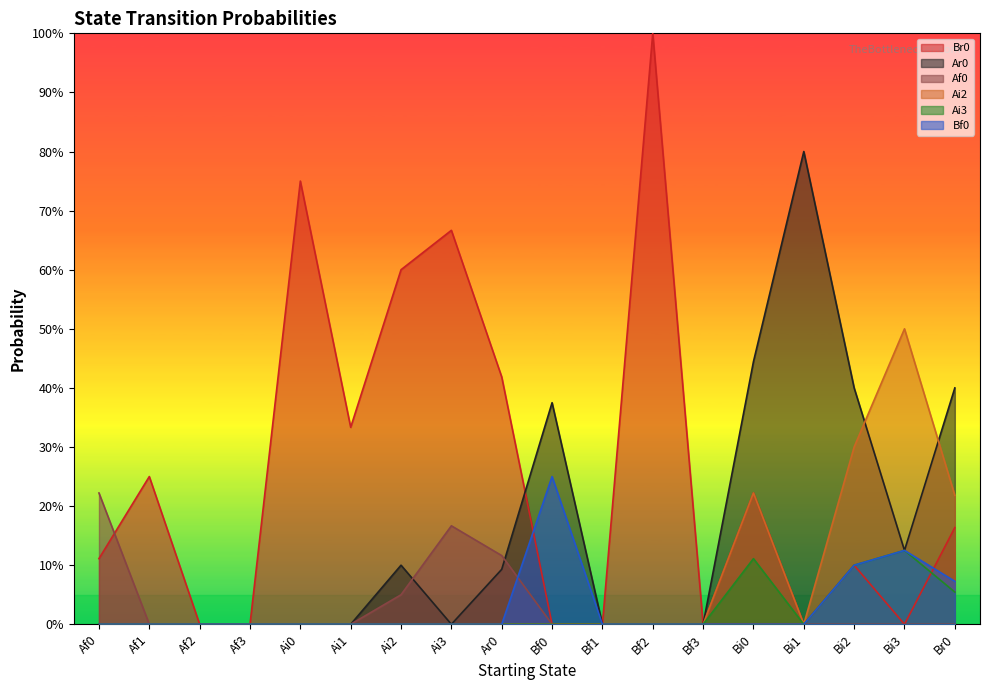

What is the average value of the Ai2 series?

0.1